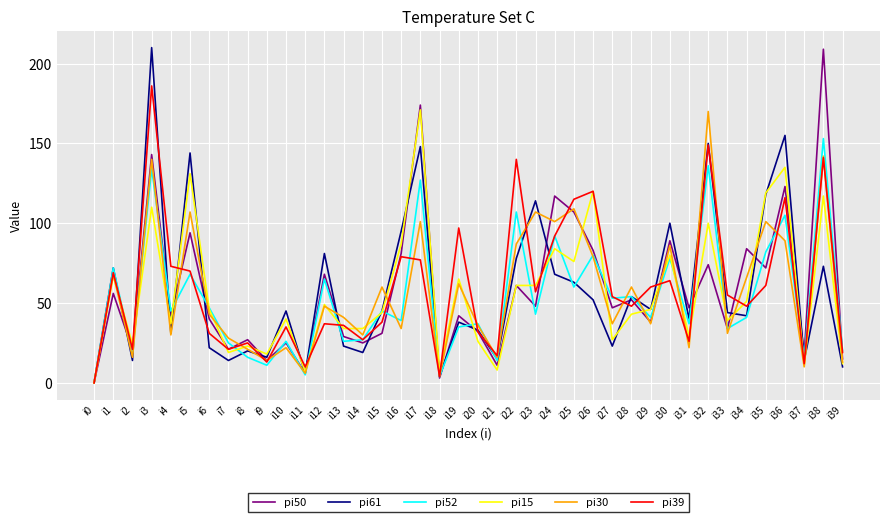

Which series changed the most between i17 and i31?

pi15